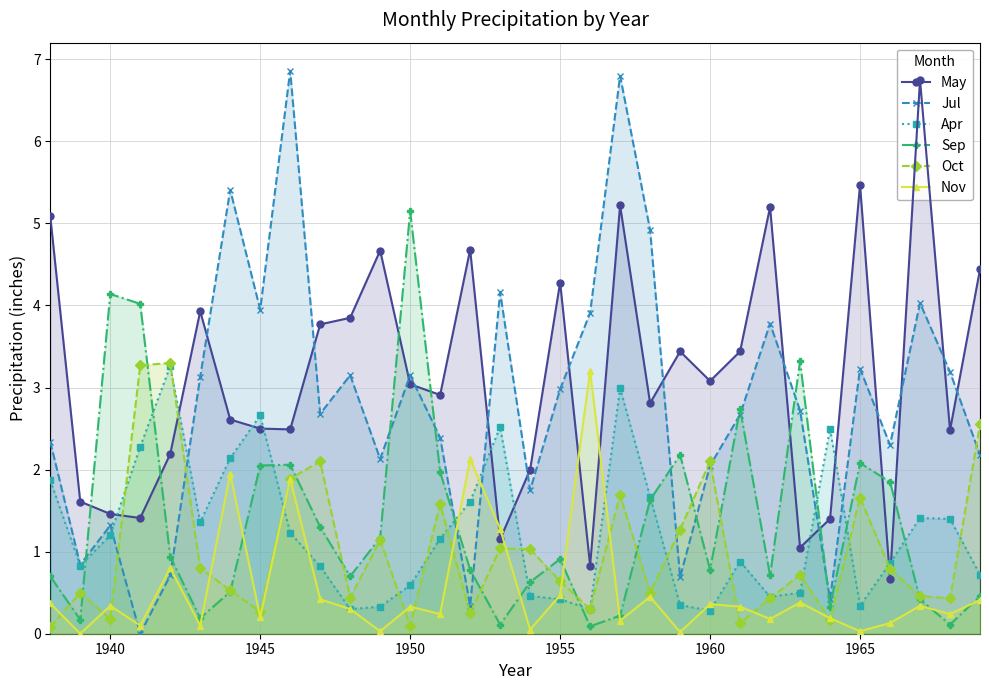

Which series has the largest total across all categories?

May